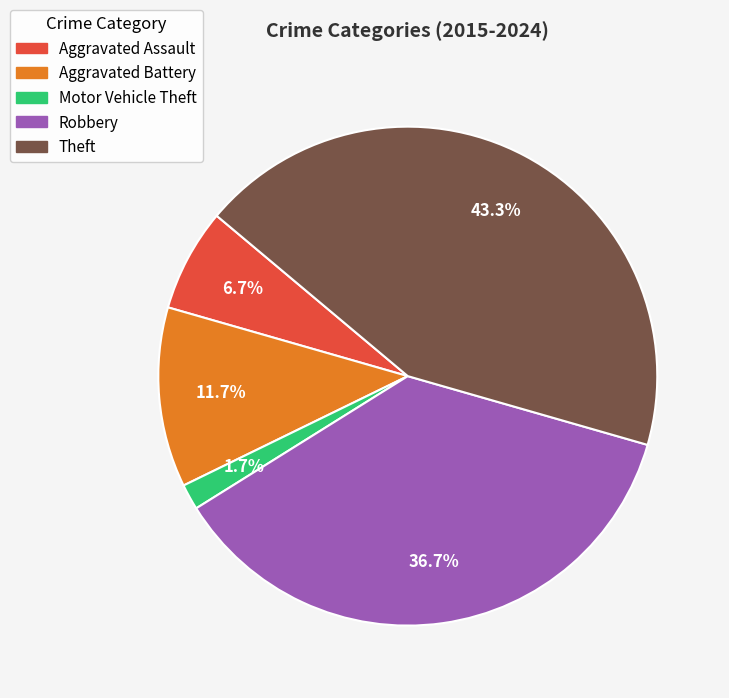

The Aggravated Battery slice represents 12% of the pie. True or false?

True